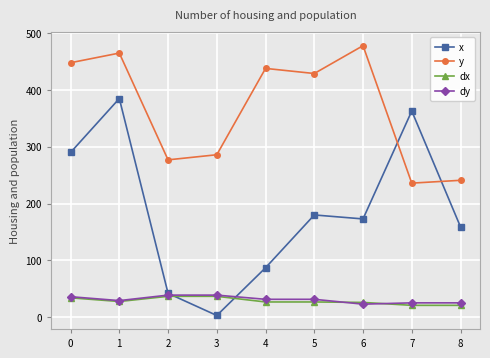

At how many categories does at least one series exceed 131?

9